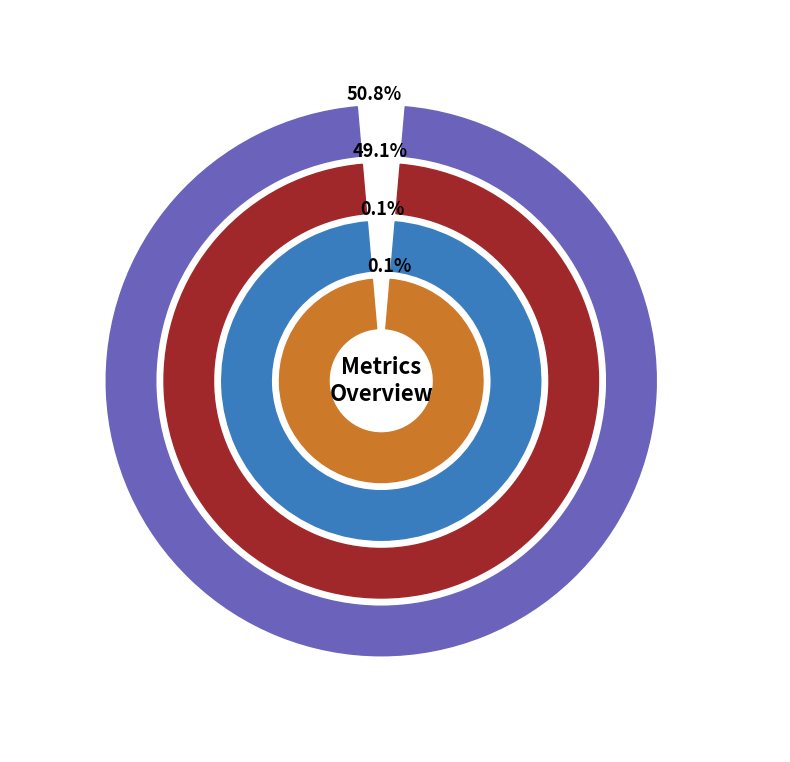

Does any single category account for the majority?

Yes